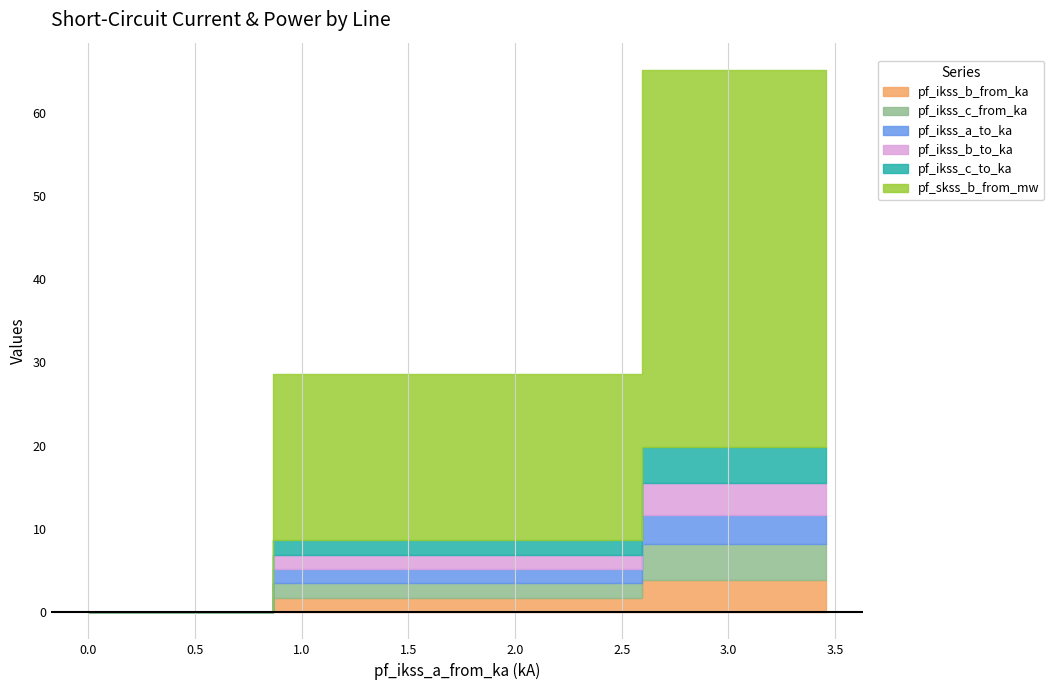

True or false: pf_ikss_b_from_ka and pf_ikss_c_from_ka cross at least once.

False